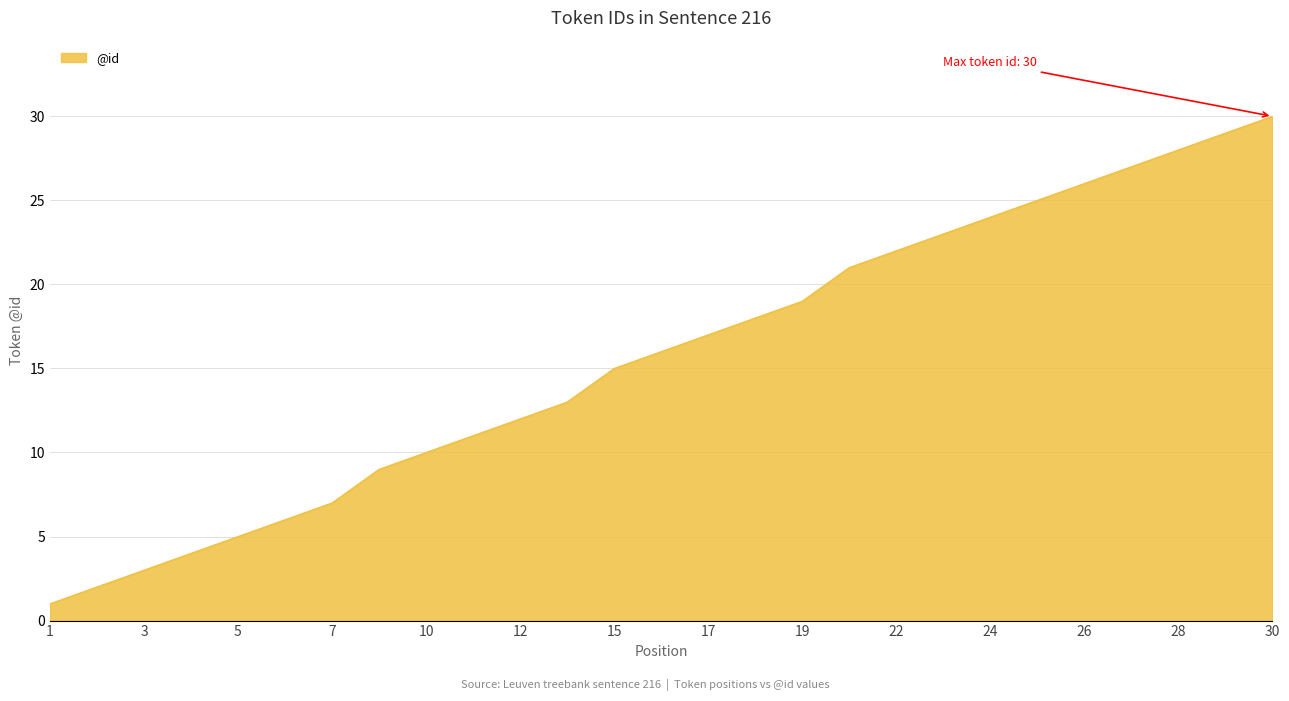

What is the difference between the maximum and minimum values?

29